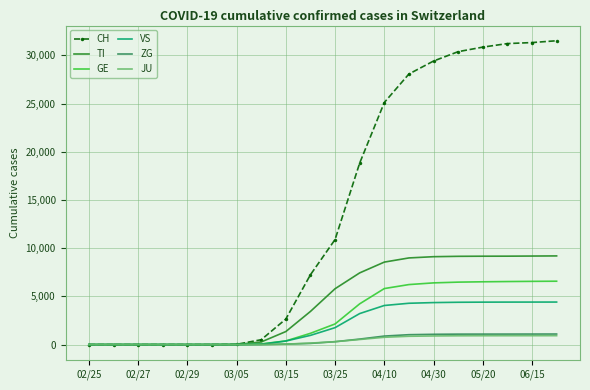

At how many categories does at least one series exceed 9567?

10